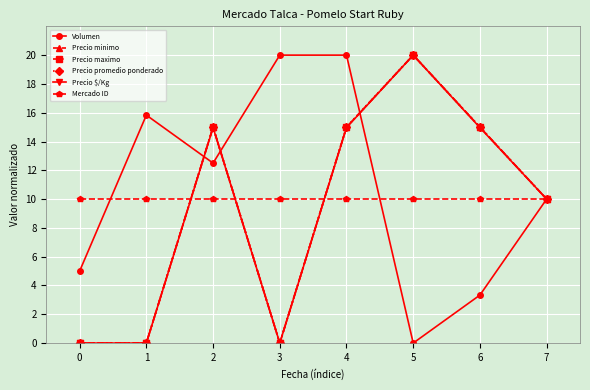

Reading left to right, list all the values displayed in this chart.

Volumen: 5.0	15.8	12.5	20.0	20.0	0.0	3.3	10.0
Precio minimo: 0.0	0.0	15.0	0.0	15.0	20.0	15.0	10.0
Precio maximo: 0.0	0.0	15.0	0.0	15.0	20.0	15.0	10.0
Precio promedio ponderado: 0.0	0.0	15.0	0.0	15.0	20.0	15.0	10.0
Precio $/Kg: 0.0	0.0	15.0	0.0	15.0	20.0	15.0	10.0
Mercado ID: 10.0	10.0	10.0	10.0	10.0	10.0	10.0	10.0